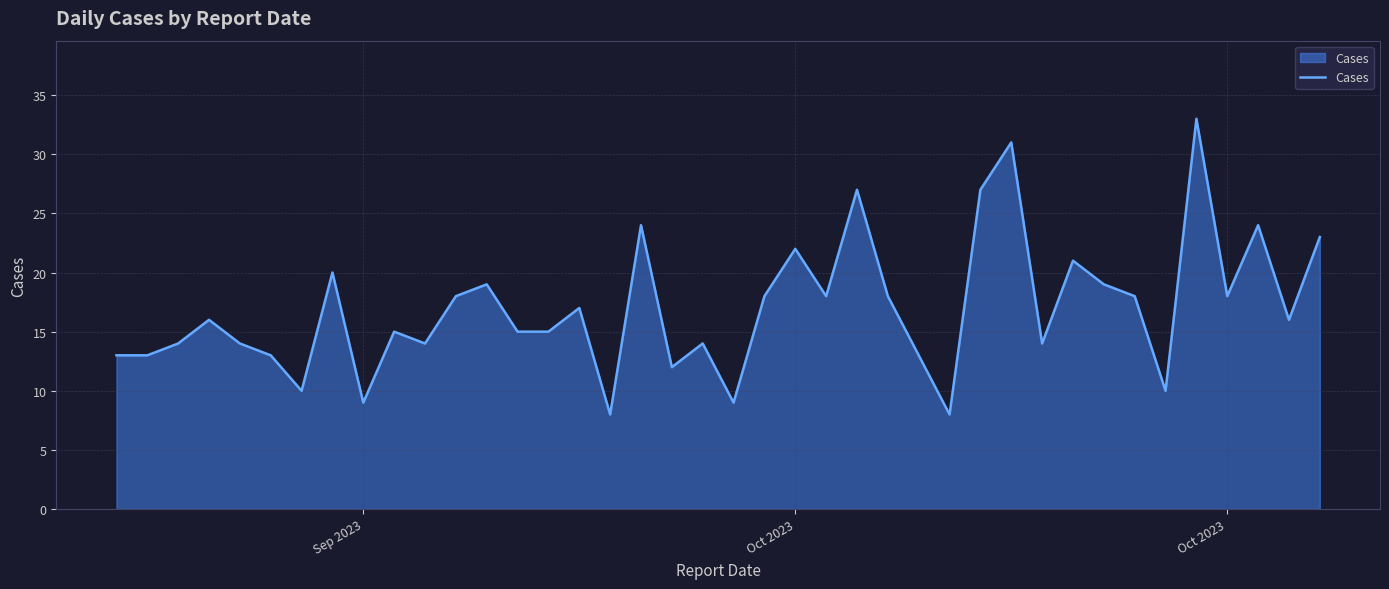

What is the difference between the maximum and minimum values?

25